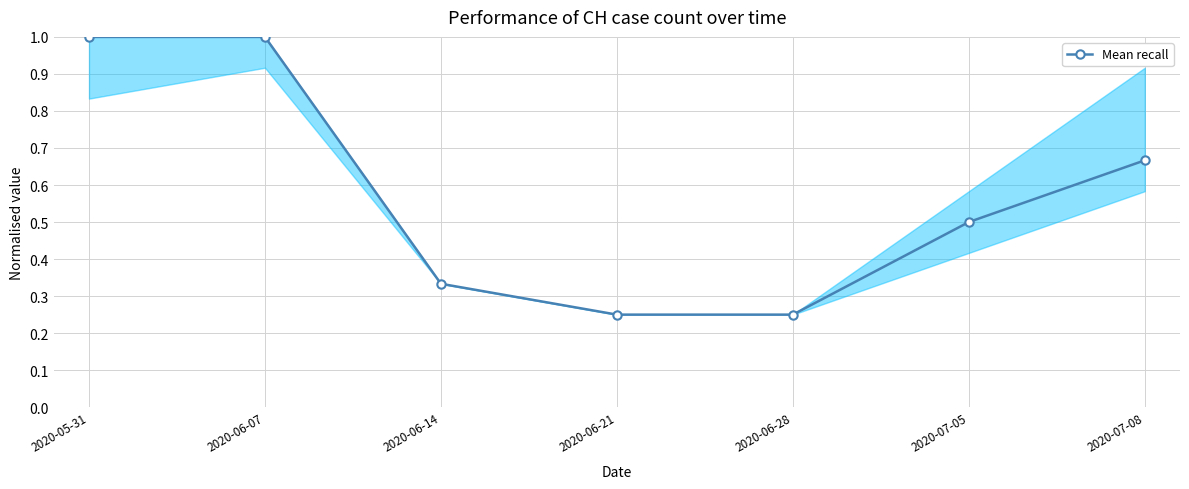

Which has a higher value, 2020-07-05 or 2020-06-21?

2020-07-05